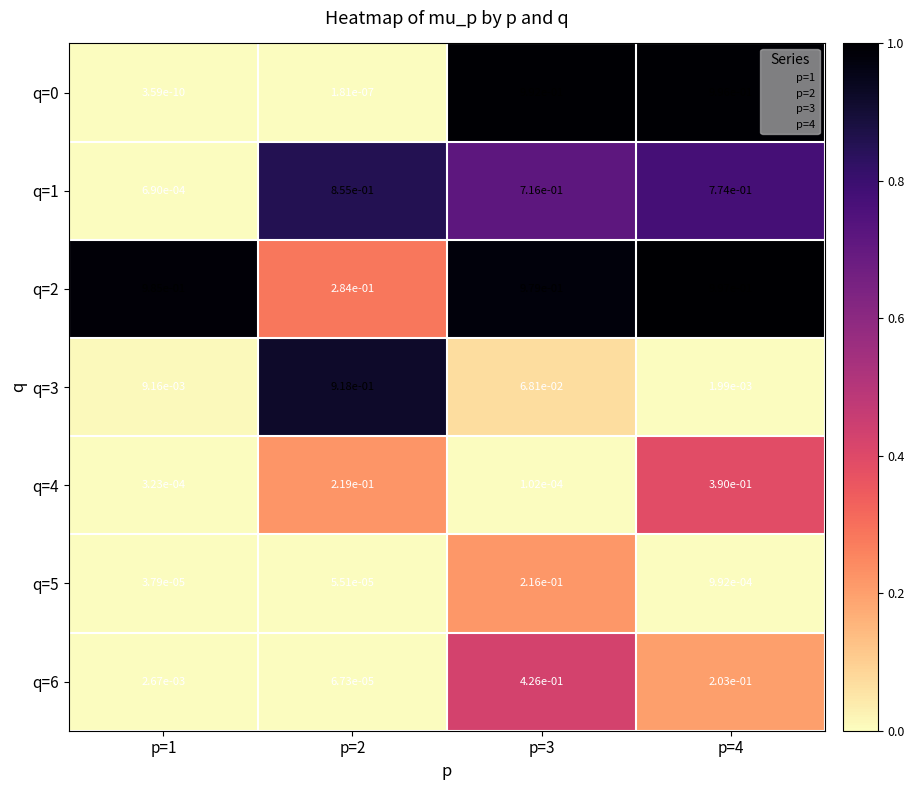

The q=0 series shows 1.0 at p=4. True or false?

True